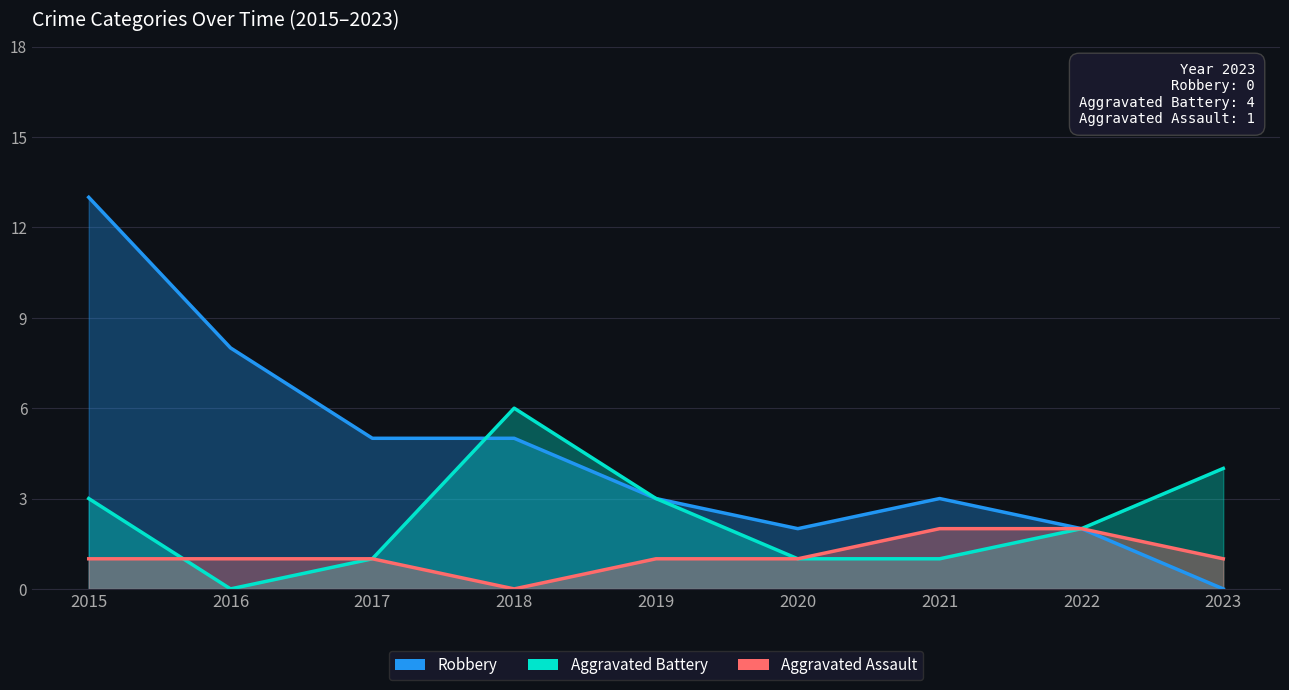

Which series has the largest range (max minus min)?

Robbery